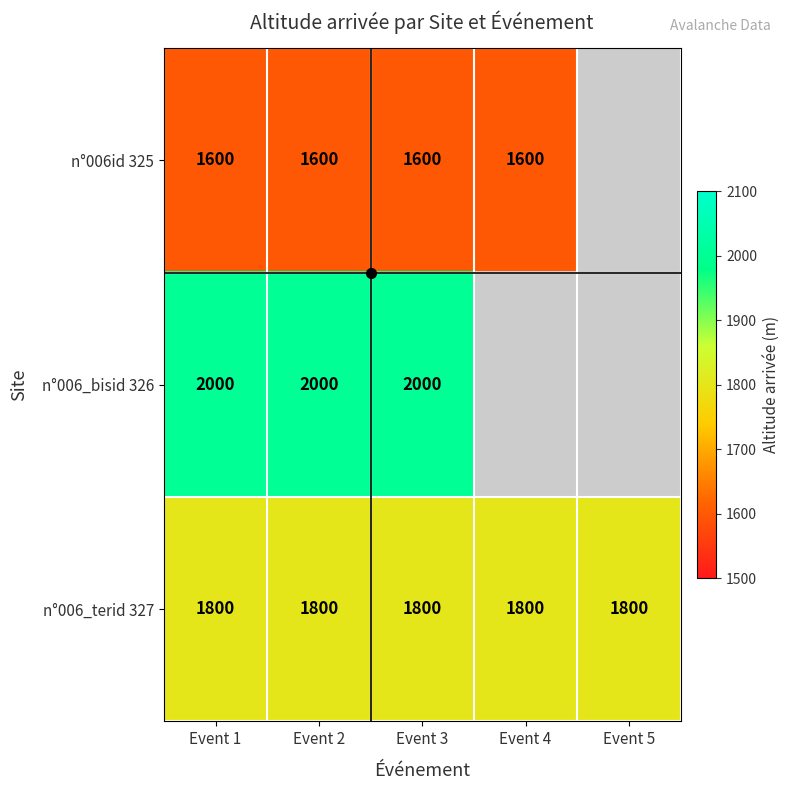

What is the approximate value of n°006_terid 327 at Event 2?

1800